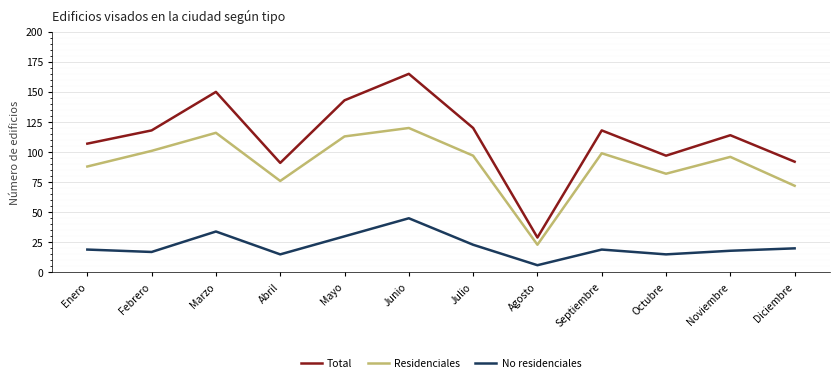

Between Marzo and Abril, which series saw the biggest shift?

Total